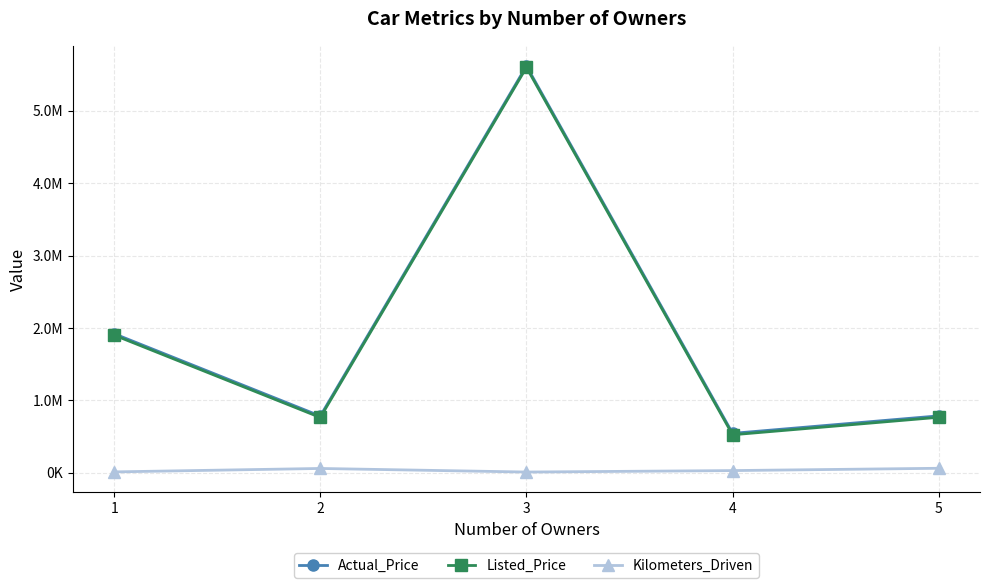

What are all the series names shown in the legend?

Actual_Price, Listed_Price, Kilometers_Driven